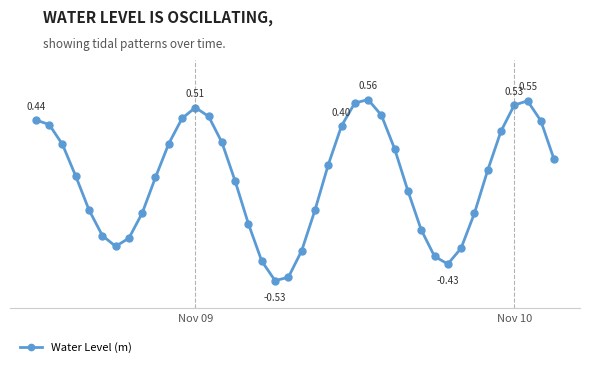

Does the chart have visible grid lines?

Yes